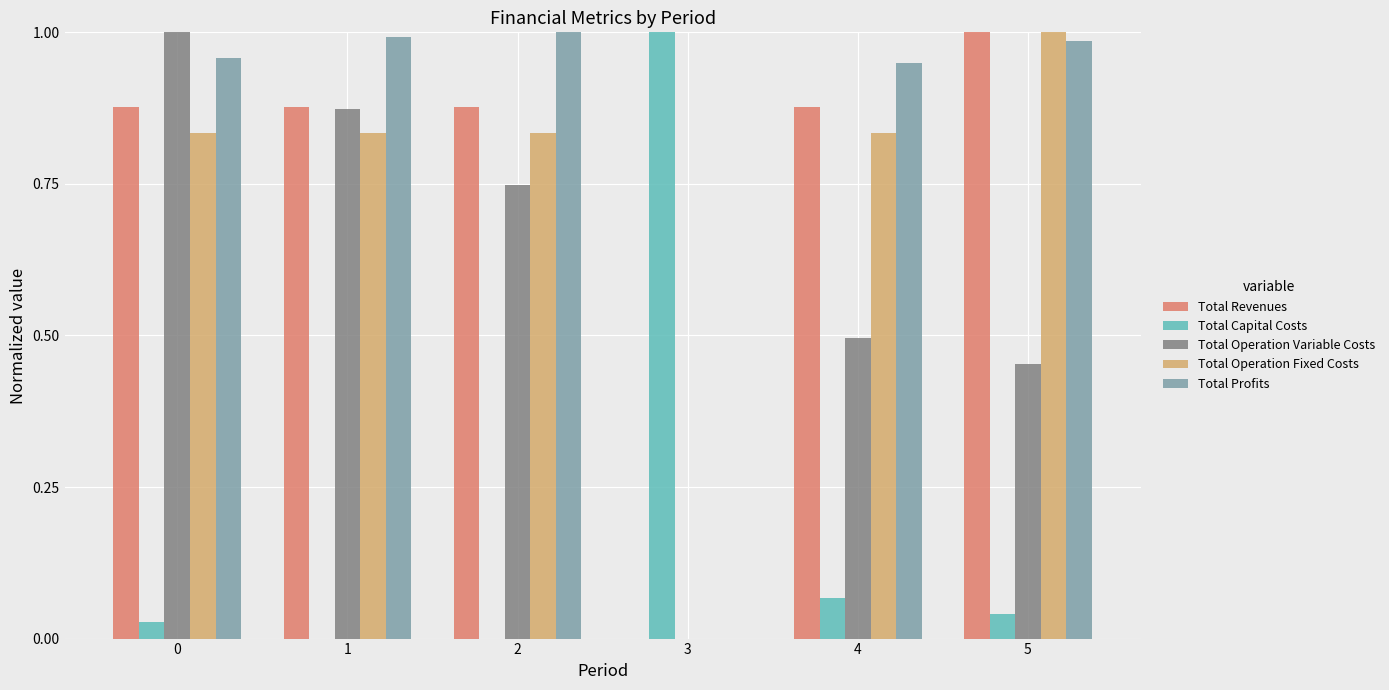

Between 0 and 1, which series saw the biggest shift?

Total Operation Variable Costs